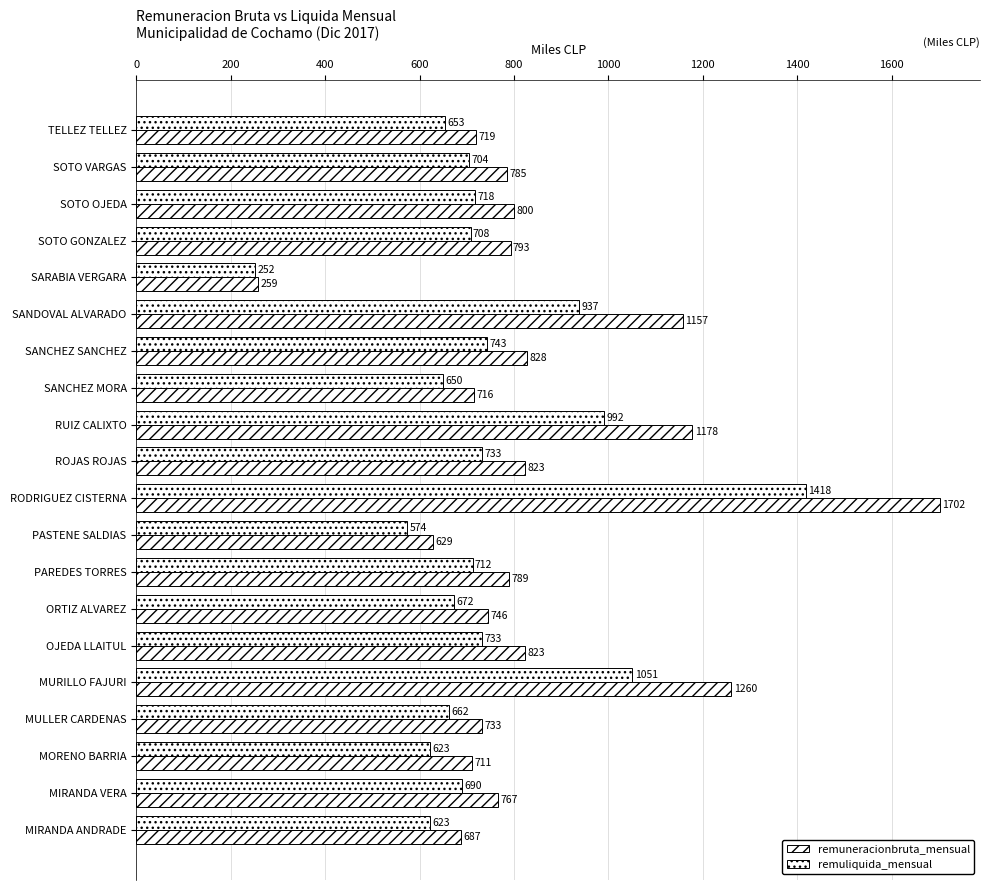

Rank the series by their average value, from lowest to highest.

remuliquida_mensual, remuneracionbruta_mensual